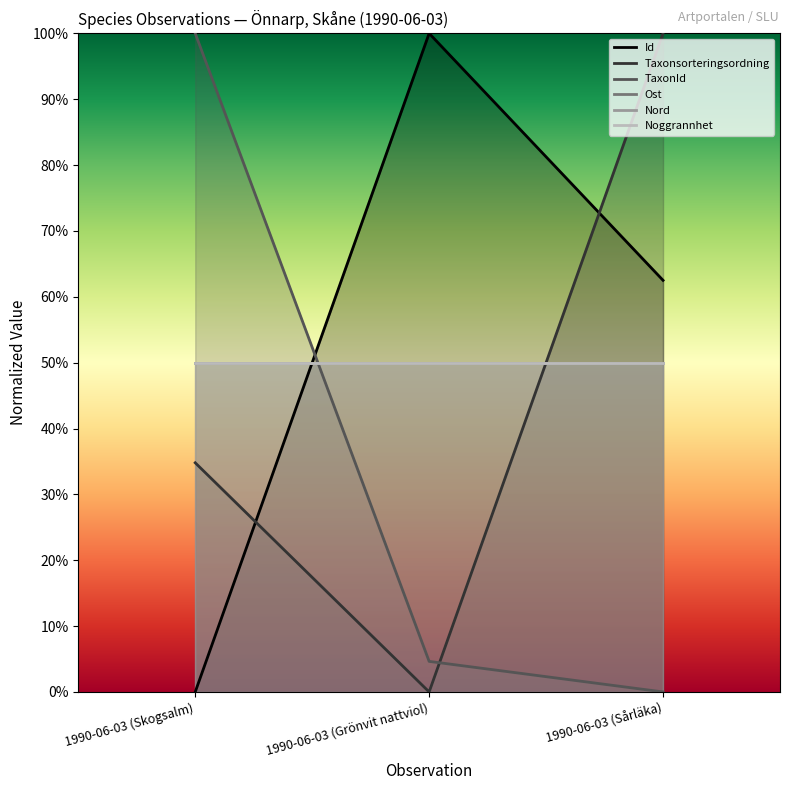

How many data points in Taxonsorteringsordning are above 34?

2